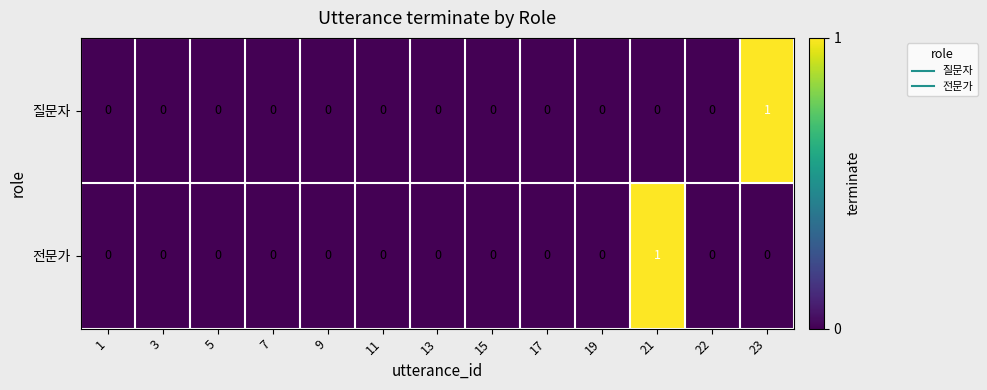

How many 전문가 values are between 0 and 1?

13